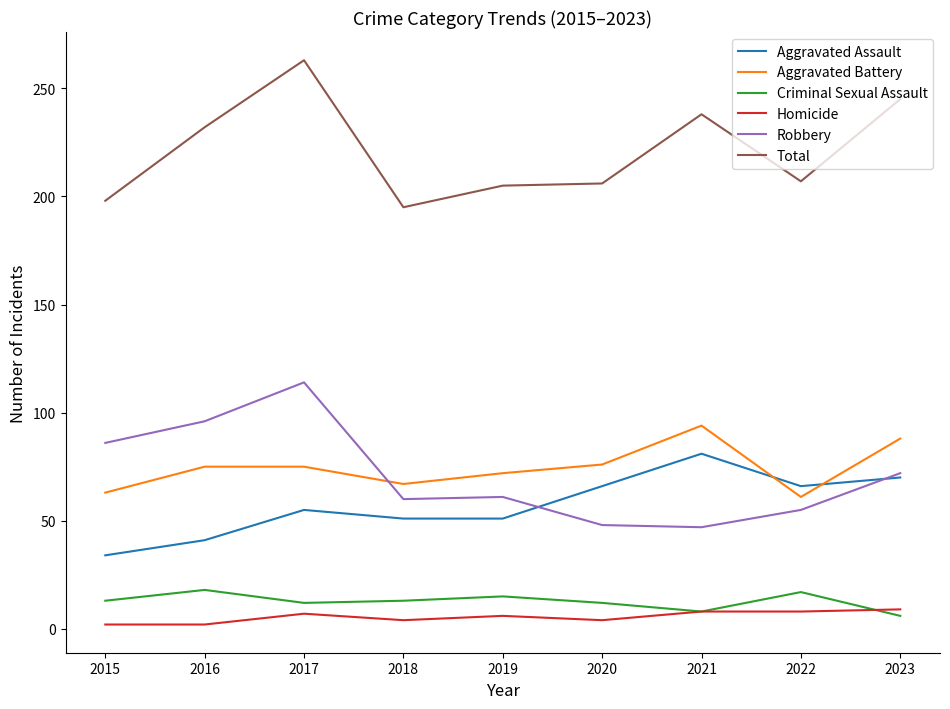

Which series has the largest total across all categories?

Total